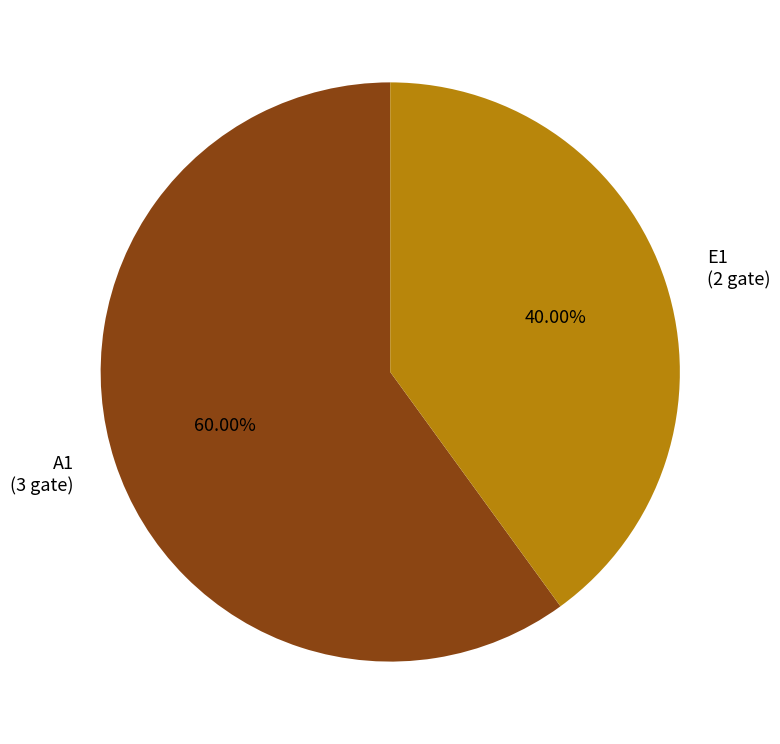

Does any single category account for the majority?

Yes